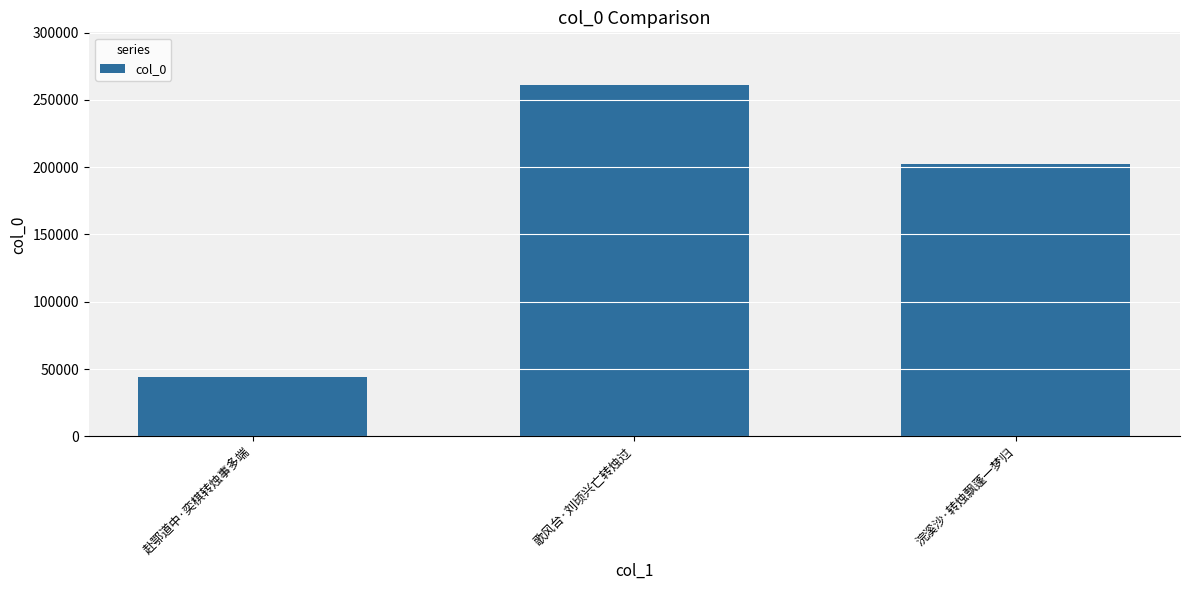

What is the difference between the maximum and minimum values?

217047